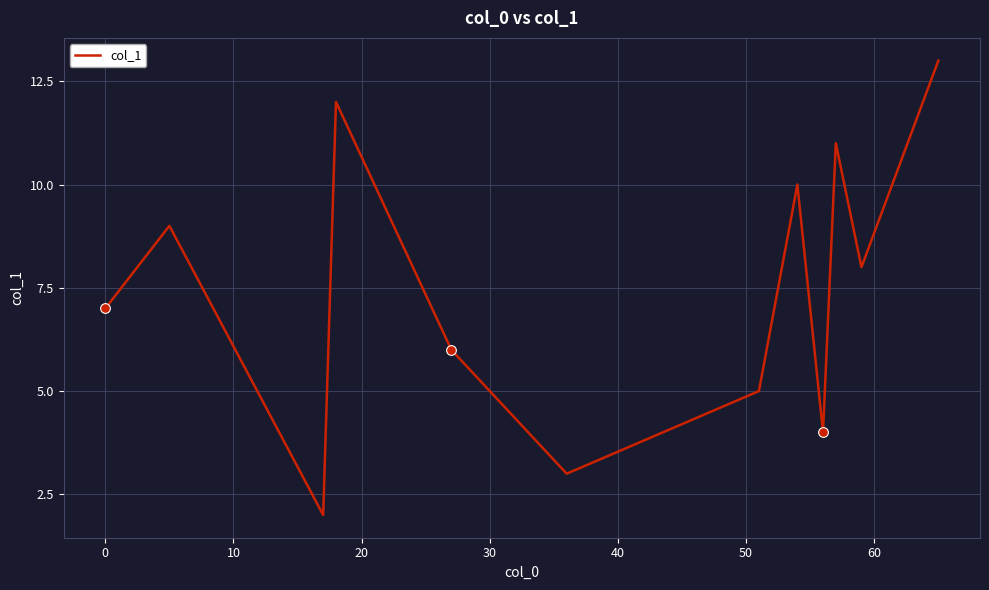

Does the chart display data point markers on the line(s)?

No